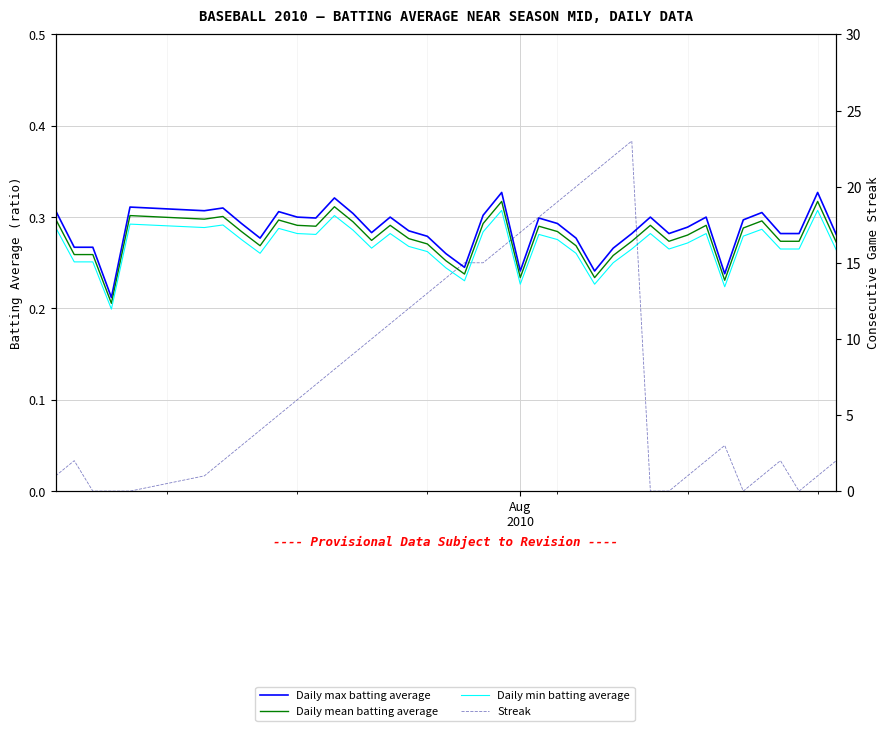

What value does the Daily max batting average series have at Aug 2010?

0.2